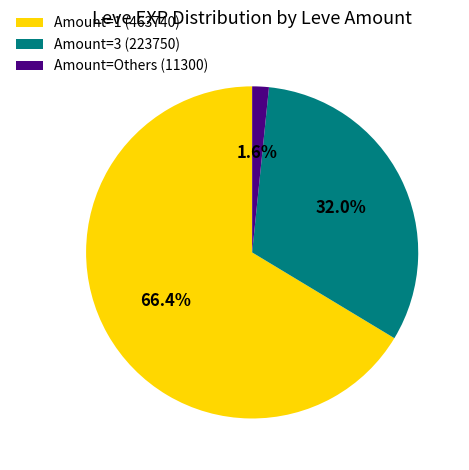

Does Amount=3 (223750) represent more than half of the total?

No